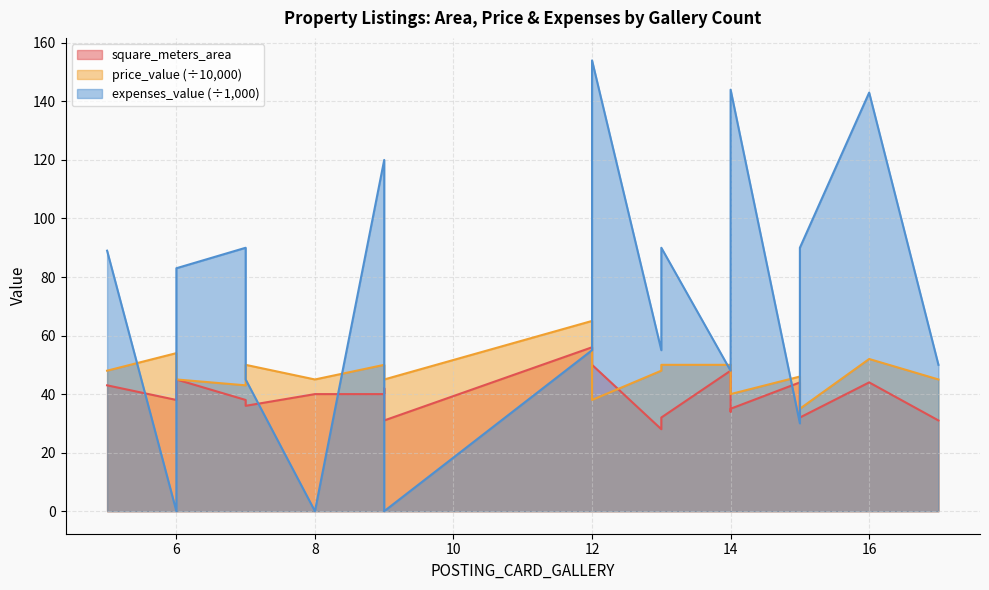

Is the value of expenses_value at 12 greater than the value of square_meters_area at 14?

Yes